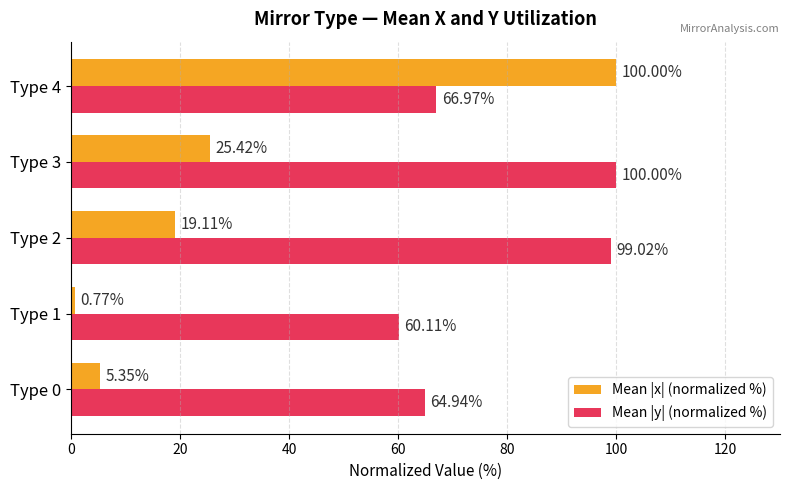

List the labels in order of Mean |x| (normalized %) value, largest first.

Type 4, Type 3, Type 2, Type 0, Type 1